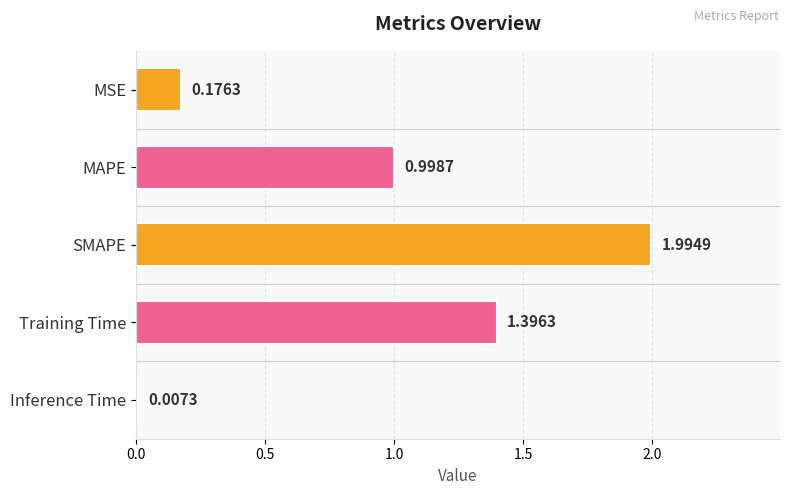

What is the sum of the values at Inference Time and Training Time?

1.4